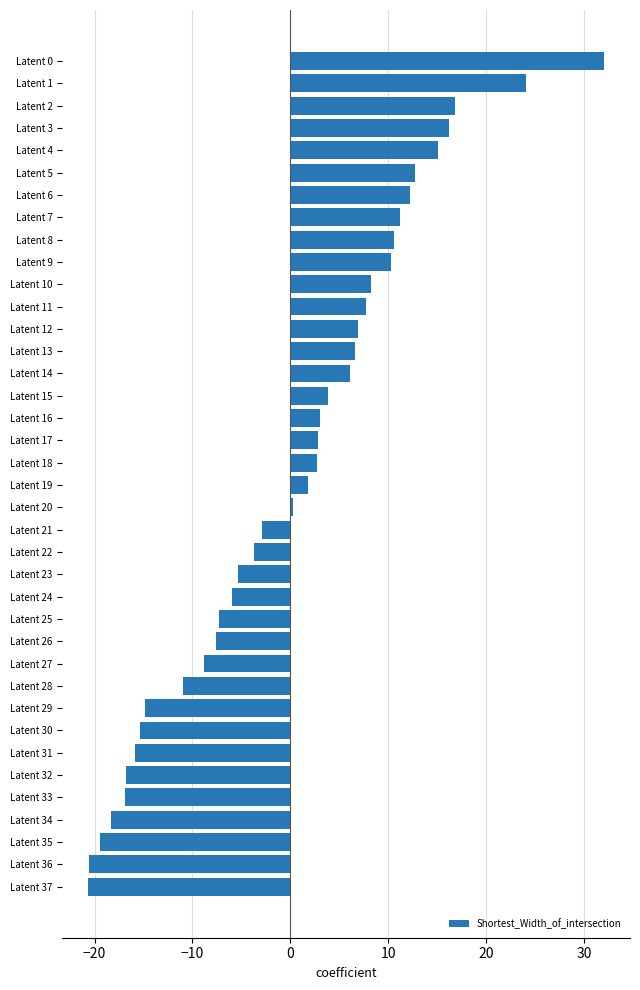

Which has a higher value, Latent 34 or Latent 31?

Latent 31